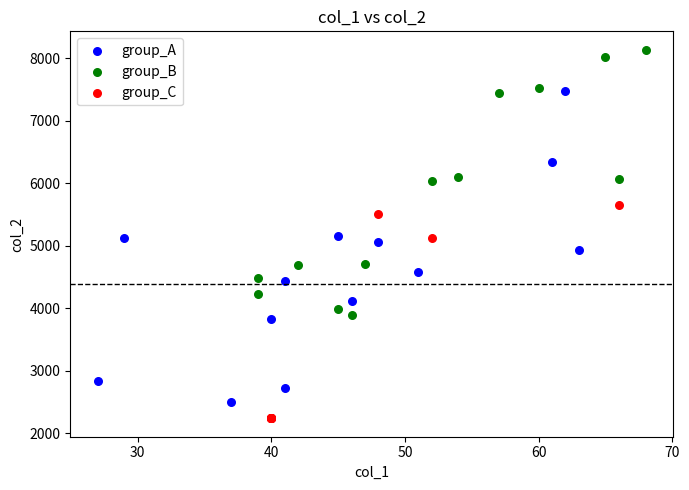

Which series reaches the minimum Y coordinate?

group_C